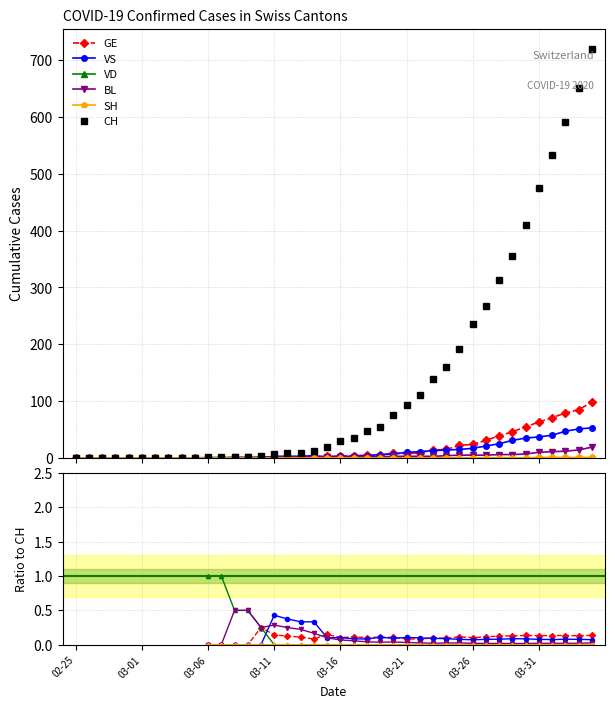

True or false: SH has more than 2 points higher than both neighbors.

False